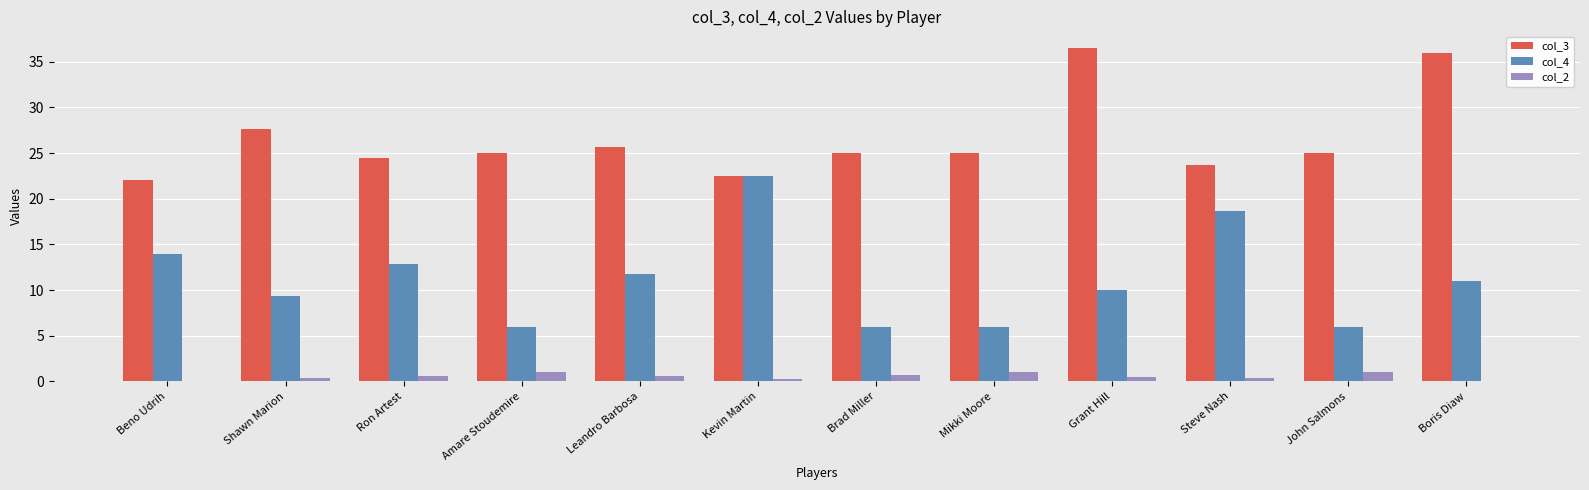

Where is col_3 nearest to the value 29?

Shawn Marion